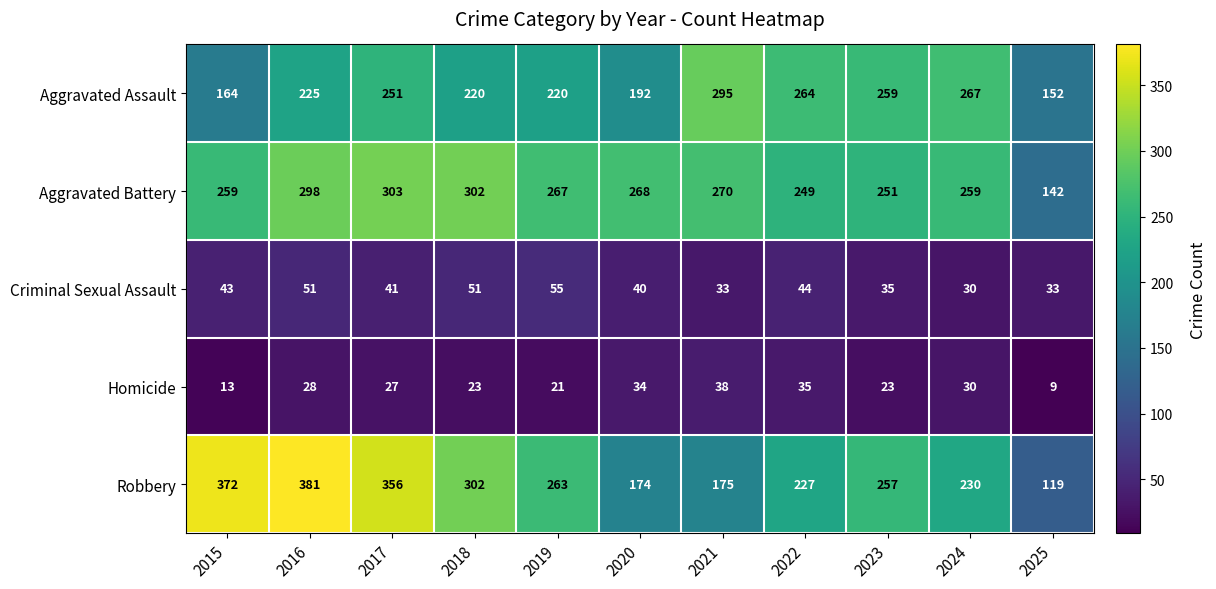

What is the sum of the Aggravated Assault values at 2018 and 2019?

440